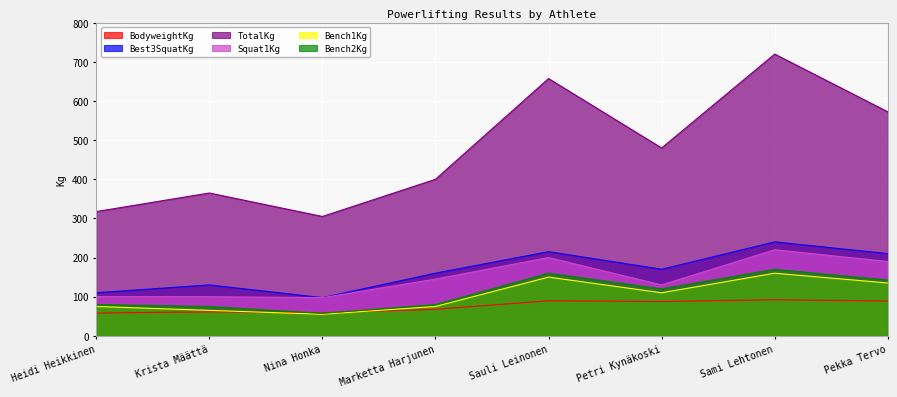

Which series has the widest spread of values?

TotalKg